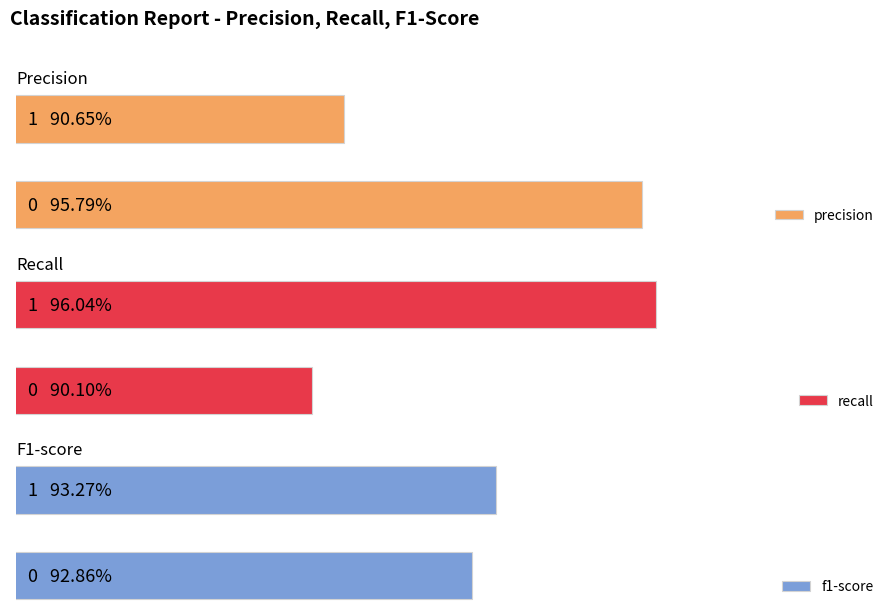

What is the difference between the precision values at 0 and 1?

0.1